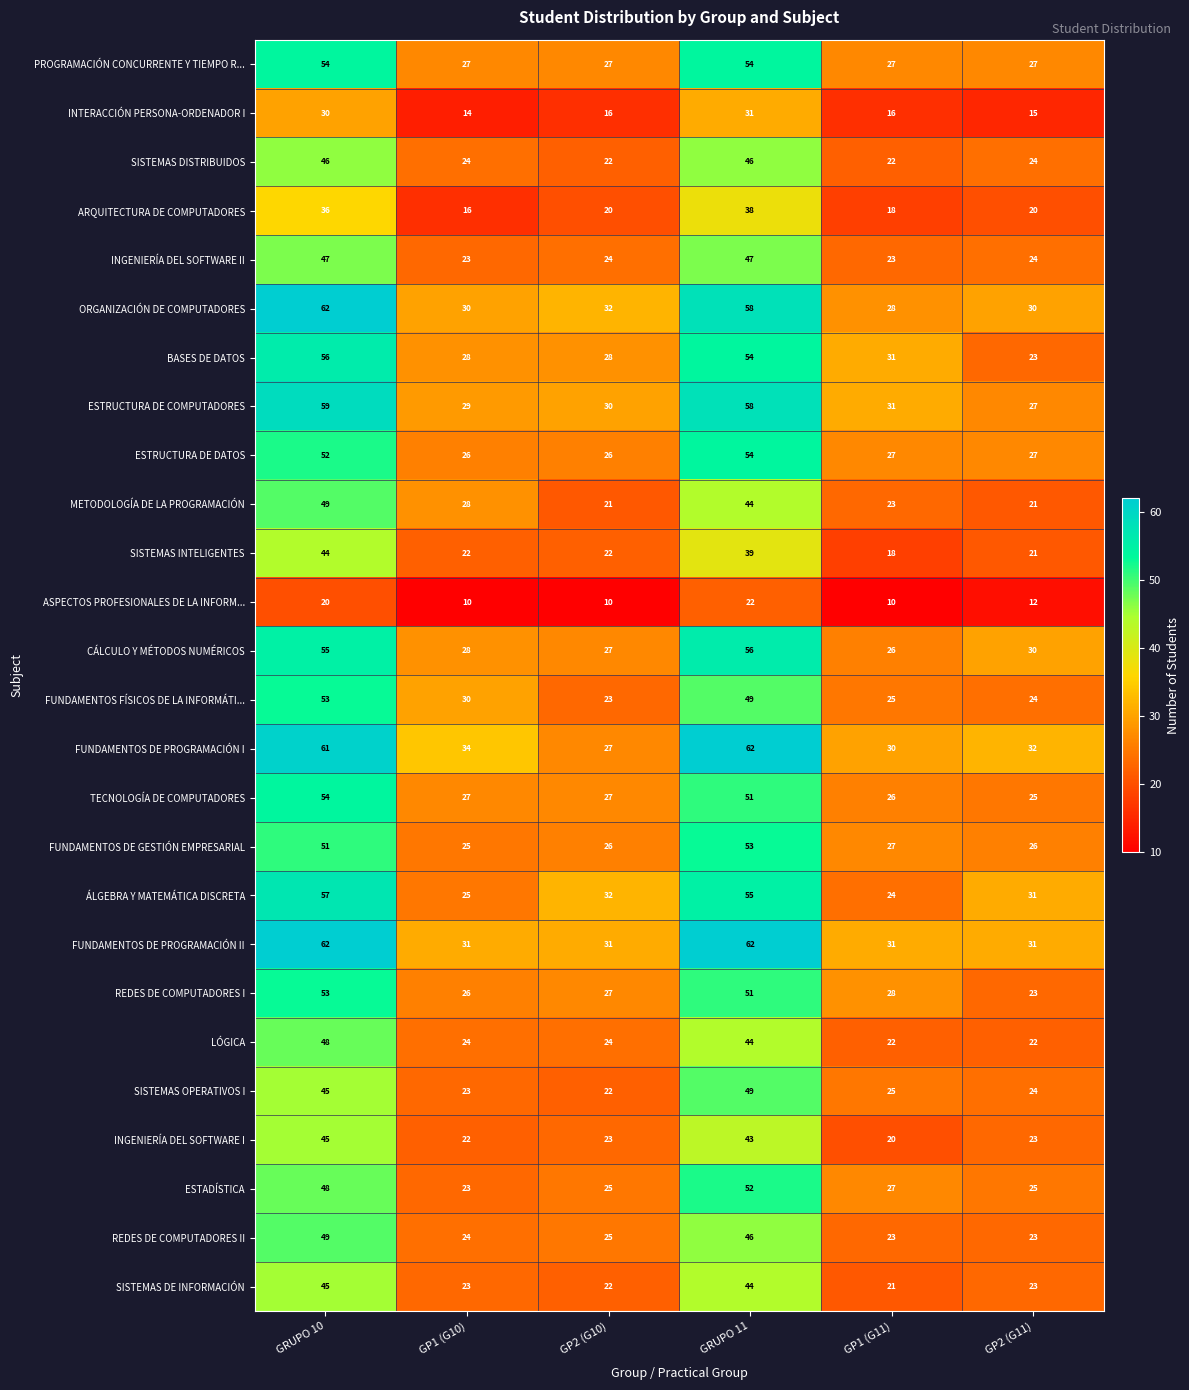

What is the smallest value displayed?

10